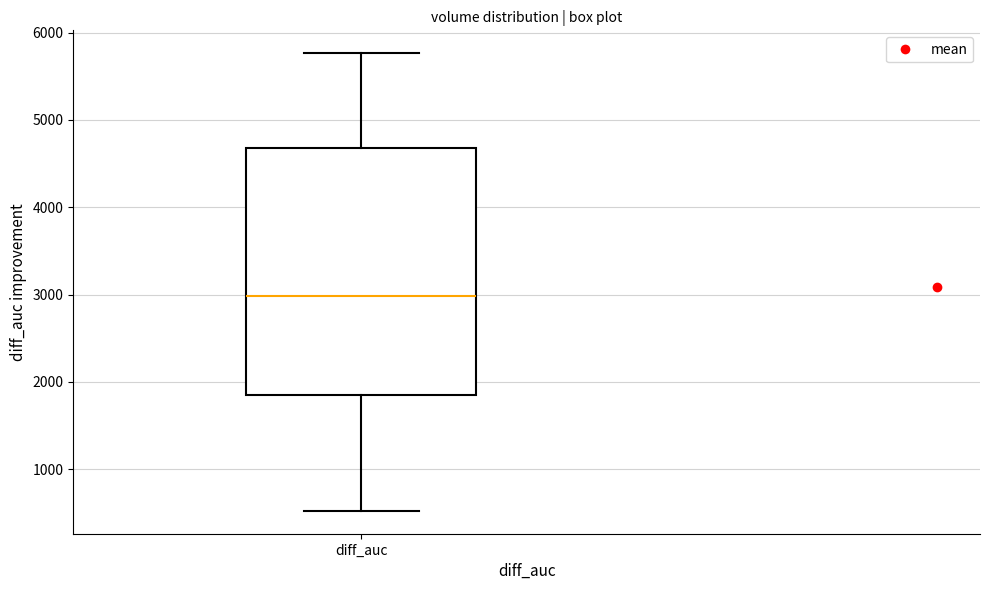

Read this box plot against the y-axis: the position of the median line, the range covered by the box, and the ends of both whiskers. The values are not printed on the chart, so give them approximately, as read against the axis.

median 3000, box 1900 to 4700, whiskers 500 to 5800